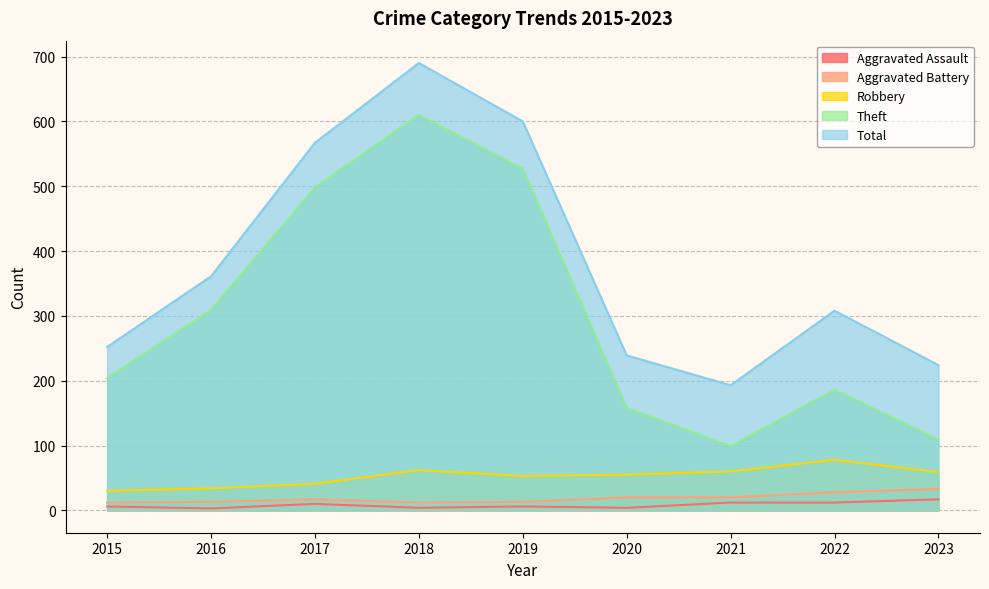

List the series in order of their peak value, lowest first.

Aggravated Assault, Aggravated Battery, Robbery, Theft, Total